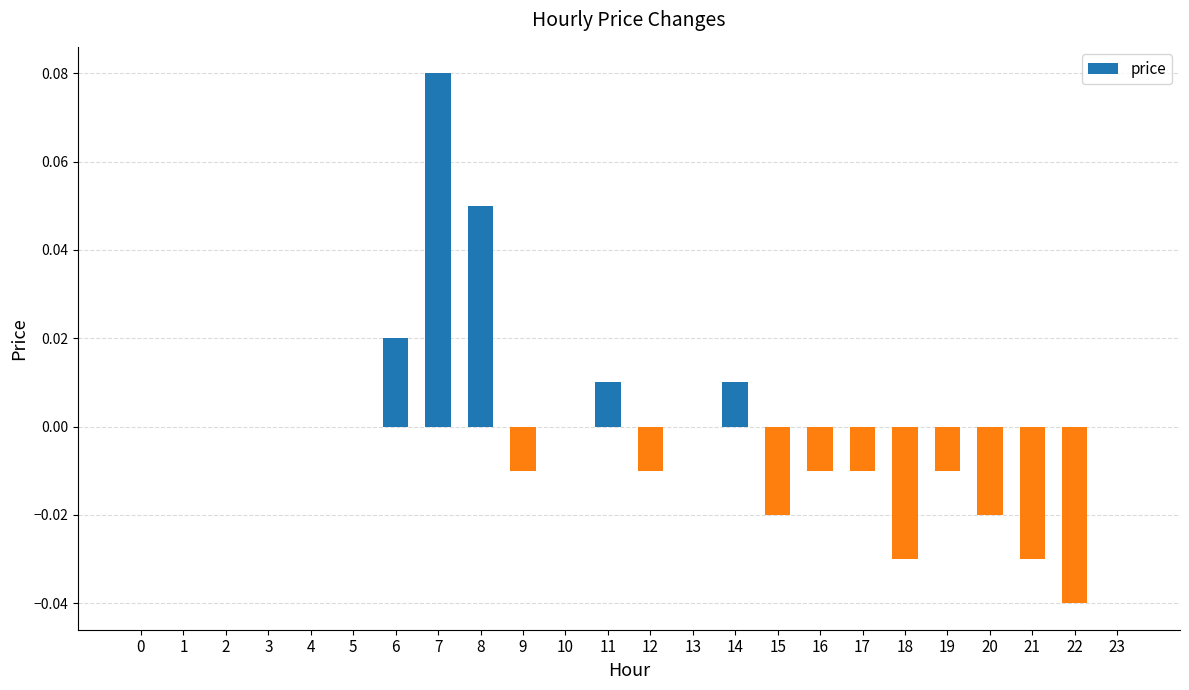

Count the number of data series in this chart.

1